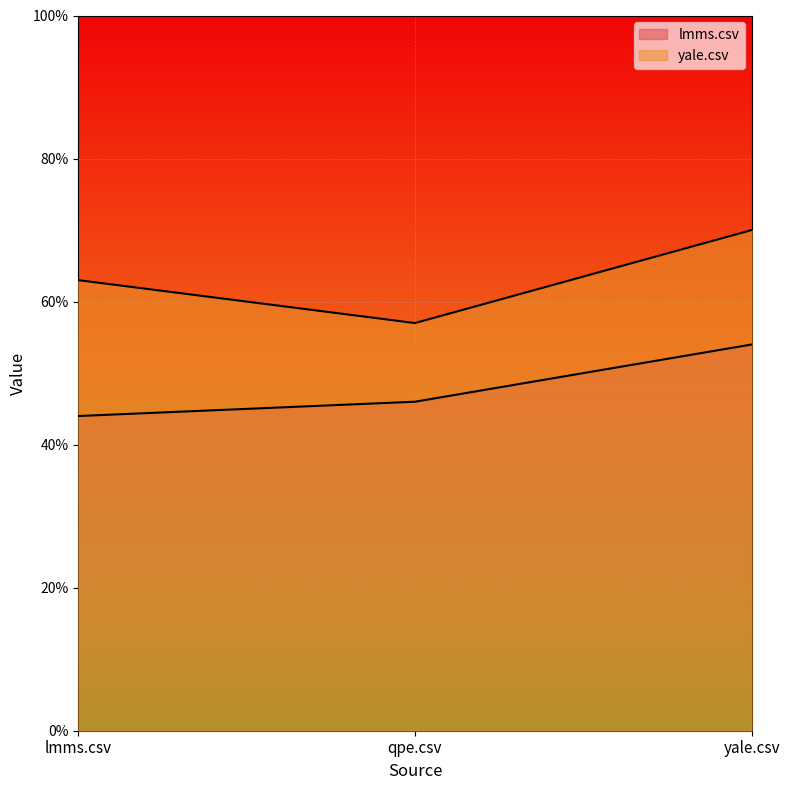

Which category has the lowest value across all series?

lmms.csv